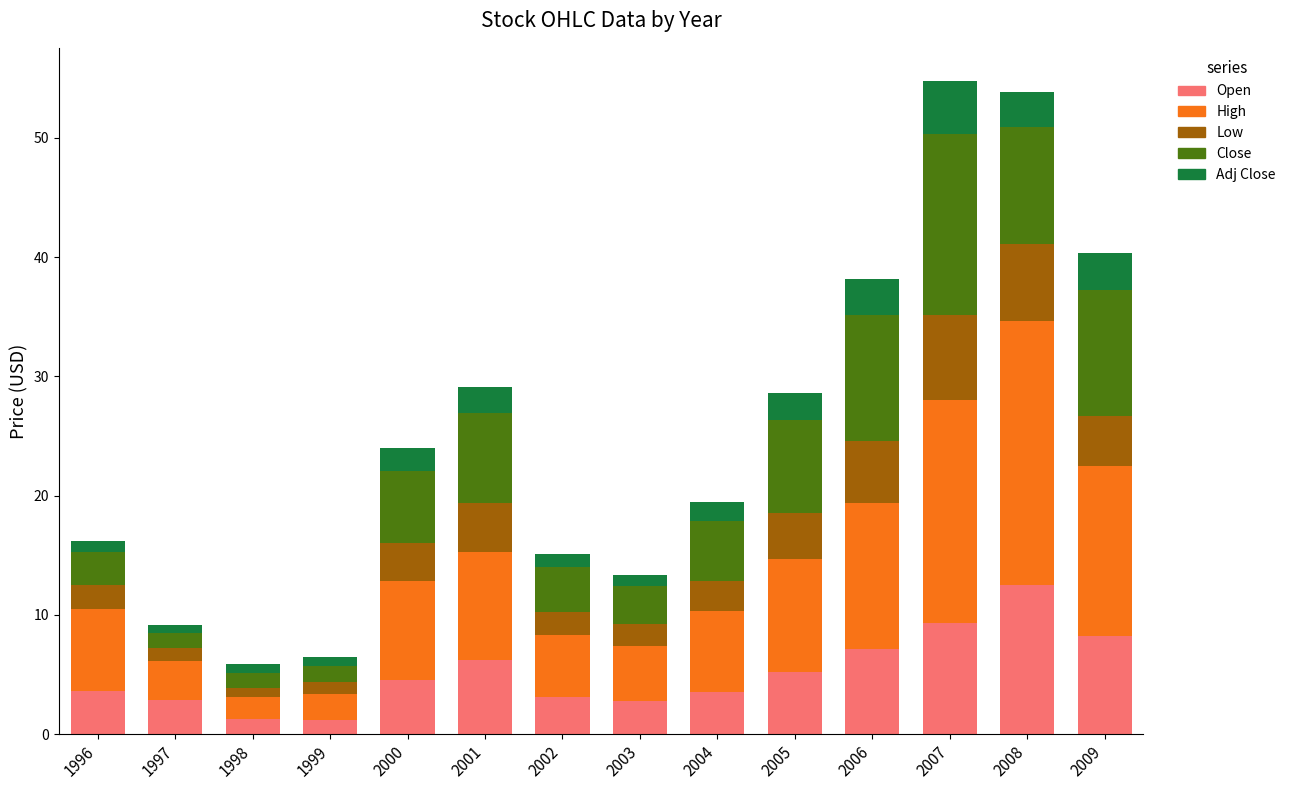

What is the sum of all Open values?

71.3